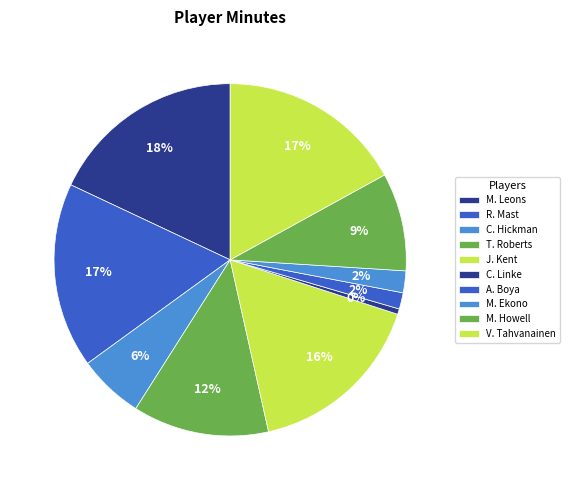

True or false: M. Howell accounts for 15% of the total.

False